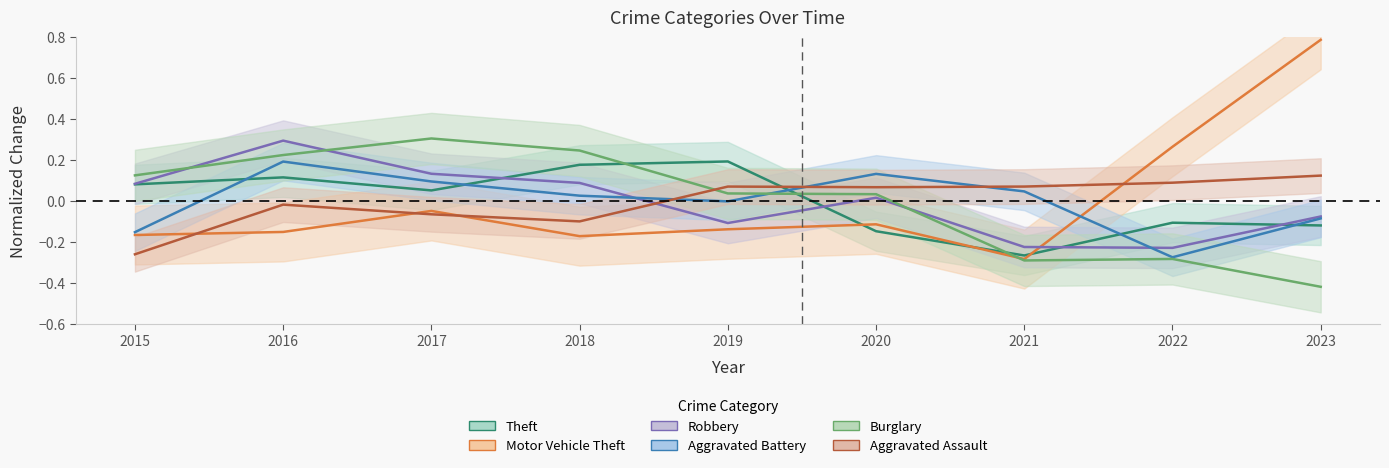

Reading left to right, extract all data points from this chart.

Theft: 2015=0.1	2016=0.1	2017=0.1	2018=0.2	2019=0.2	2020=-0.1	2021=-0.3	2022=-0.1	2023=-0.1
Motor Vehicle Theft: 2015=-0.2	2016=-0.1	2017=-0.0	2018=-0.2	2019=-0.1	2020=-0.1	2021=-0.3	2022=0.3	2023=0.8
Robbery: 2015=0.1	2016=0.3	2017=0.1	2018=0.1	2019=-0.1	2020=0.0	2021=-0.2	2022=-0.2	2023=-0.1
Aggravated Battery: 2015=-0.1	2016=0.2	2017=0.1	2018=0.0	2019=0.0	2020=0.1	2021=0.0	2022=-0.3	2023=-0.1
Burglary: 2015=0.1	2016=0.2	2017=0.3	2018=0.2	2019=0.0	2020=0.0	2021=-0.3	2022=-0.3	2023=-0.4
Aggravated Assault: 2015=-0.3	2016=-0.0	2017=-0.1	2018=-0.1	2019=0.1	2020=0.1	2021=0.1	2022=0.1	2023=0.1